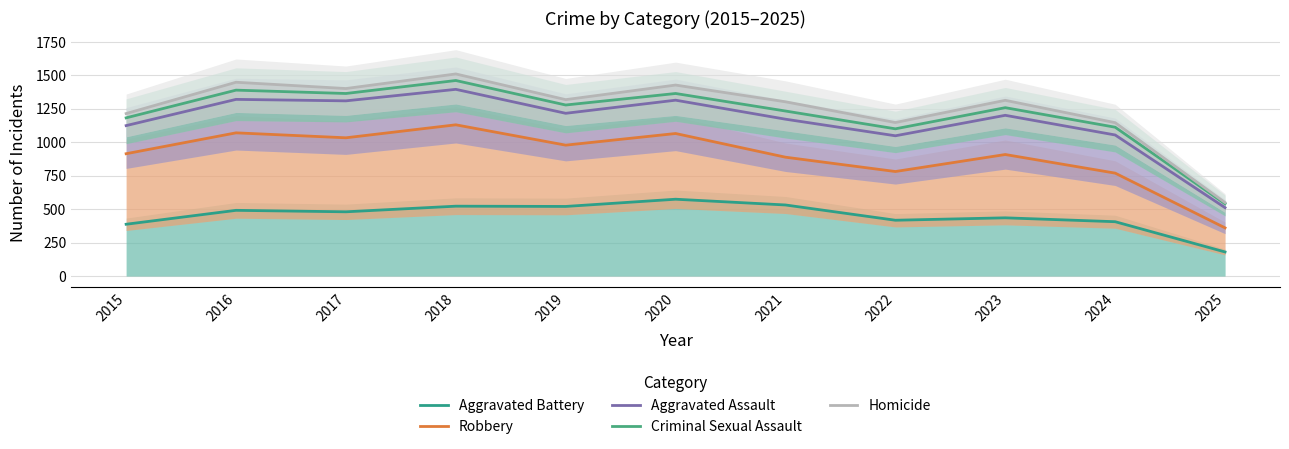

What is the difference between the second highest and second lowest values in the Criminal Sexual Assault series?

289